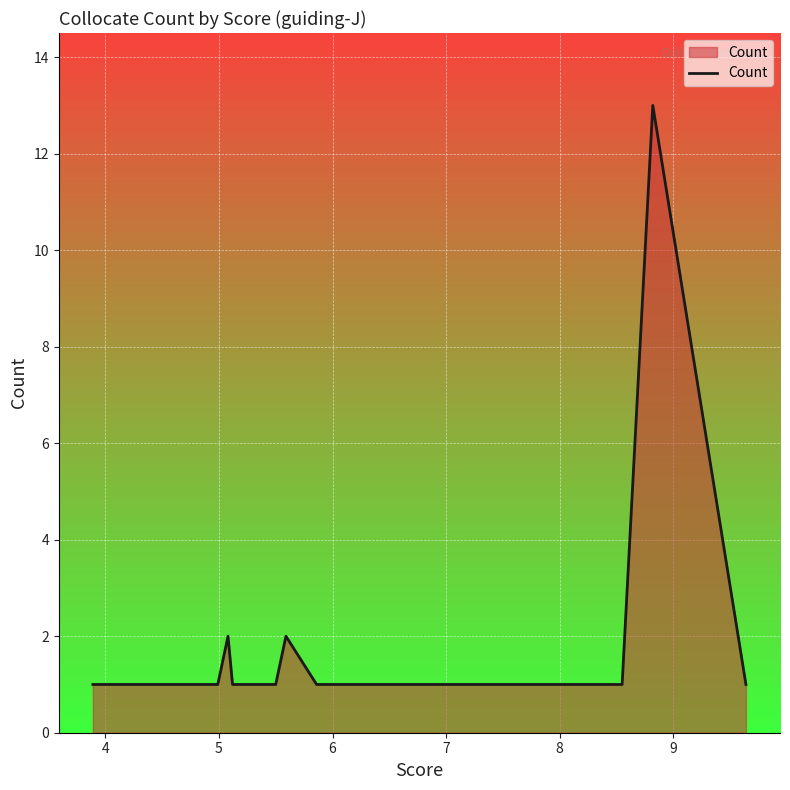

Does the chart have visible grid lines?

Yes